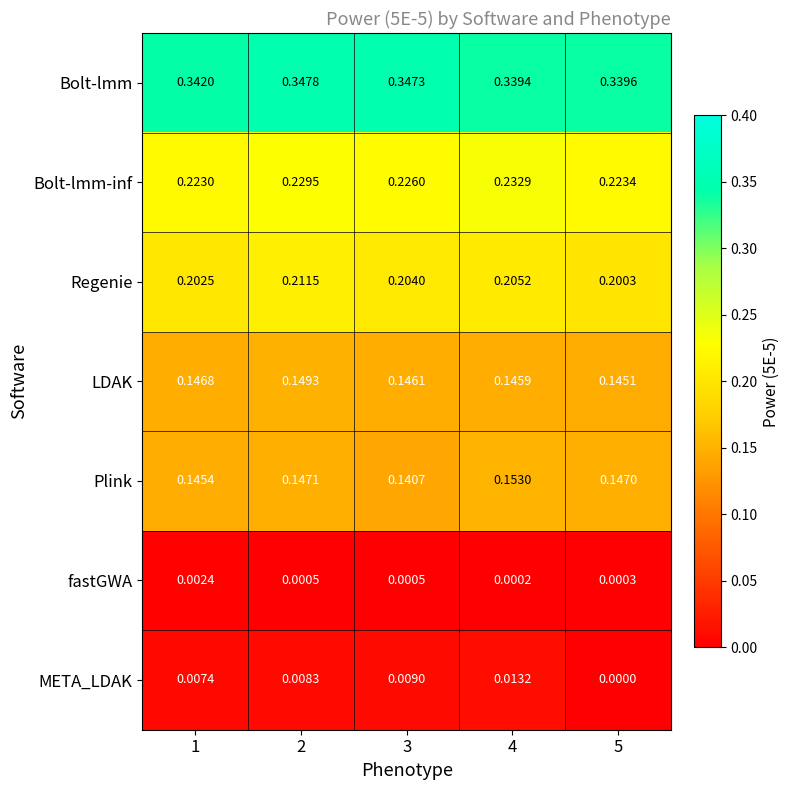

Which series has the widest spread of values?

META_LDAK